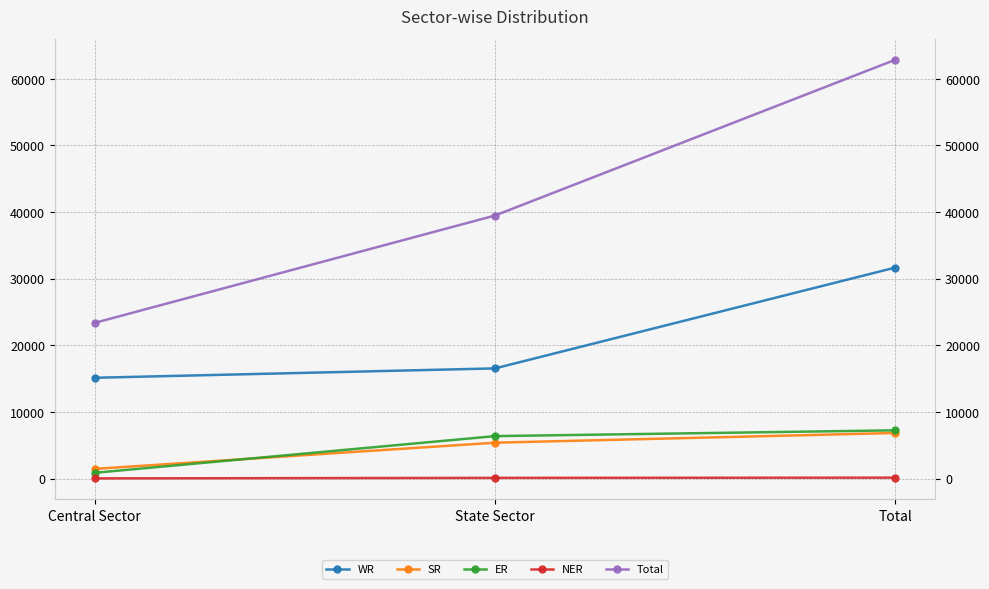

What is the difference between the NER values at State Sector and Total?

33